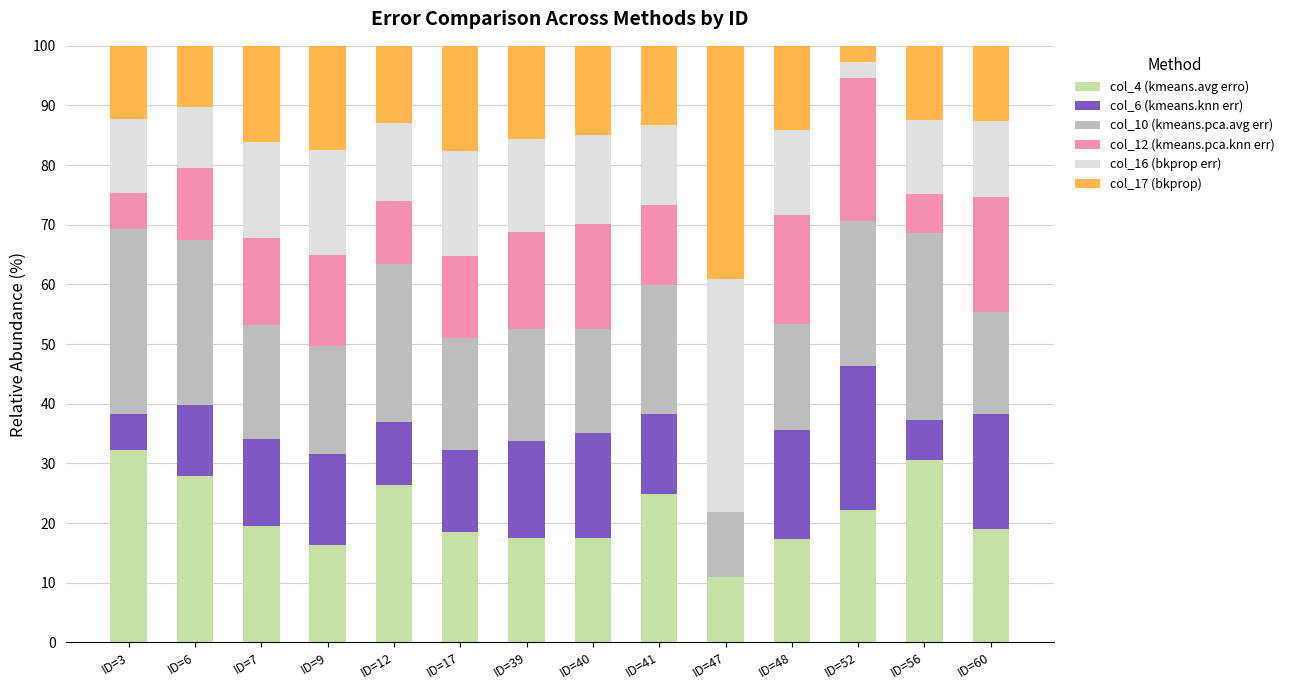

Are the bars horizontal?

No